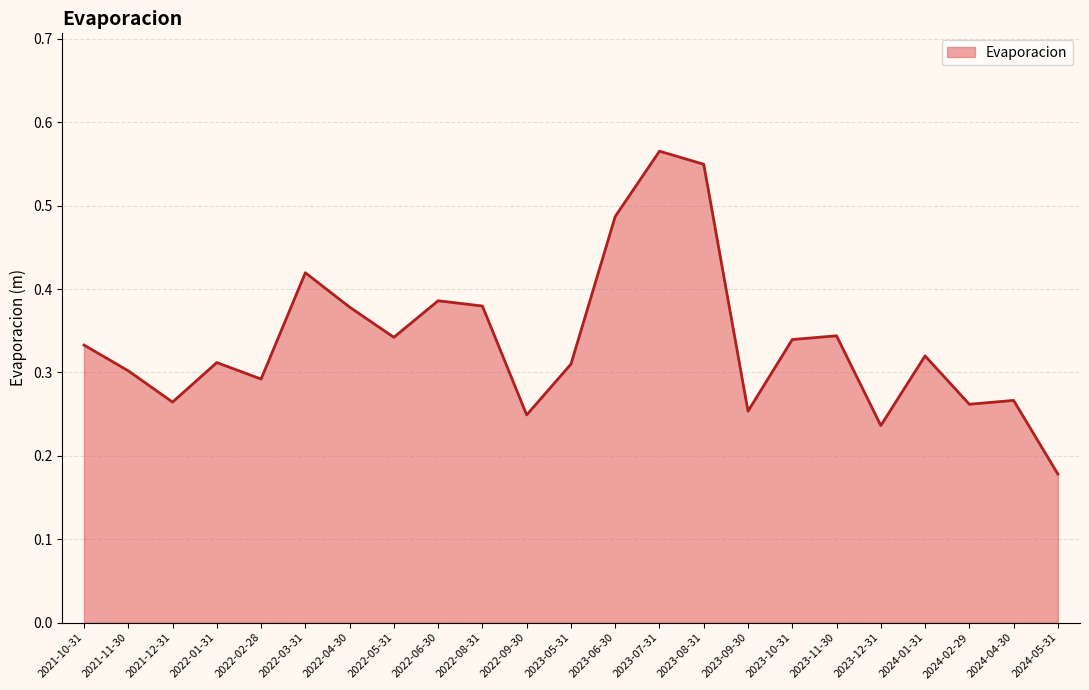

Where is the data nearest to the value 0?

2024-05-31